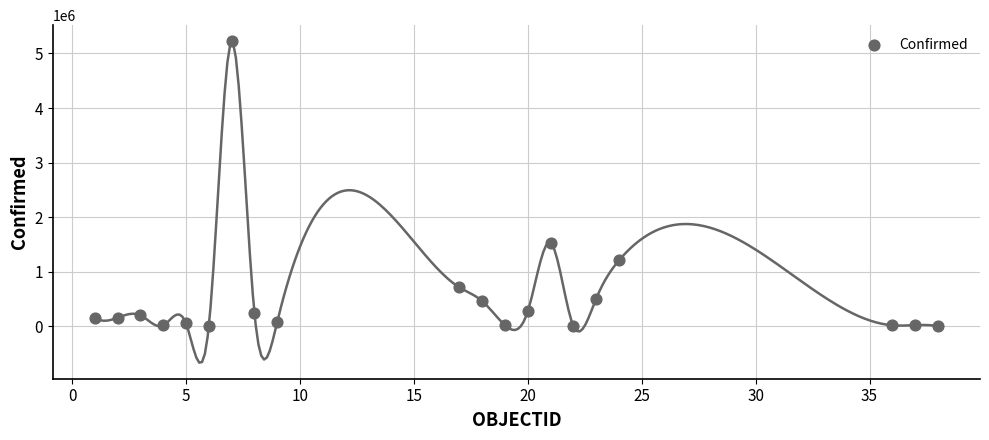

What Y value in the scatter plot is closest to 2613350?

1530413